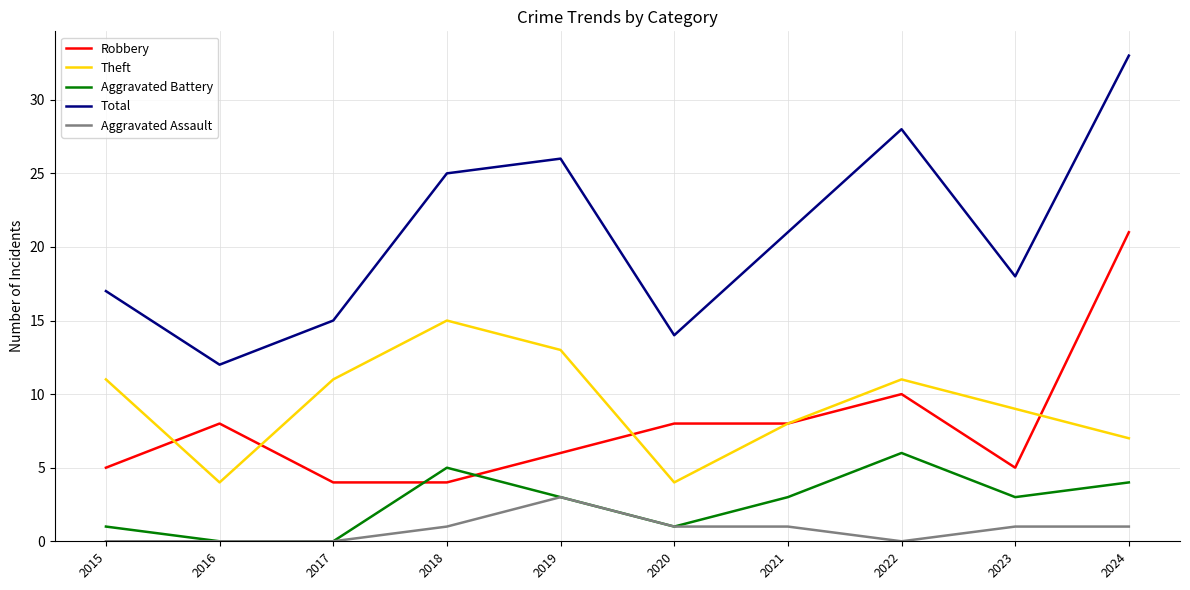

Which category has the highest value in the Aggravated Battery series?

2022